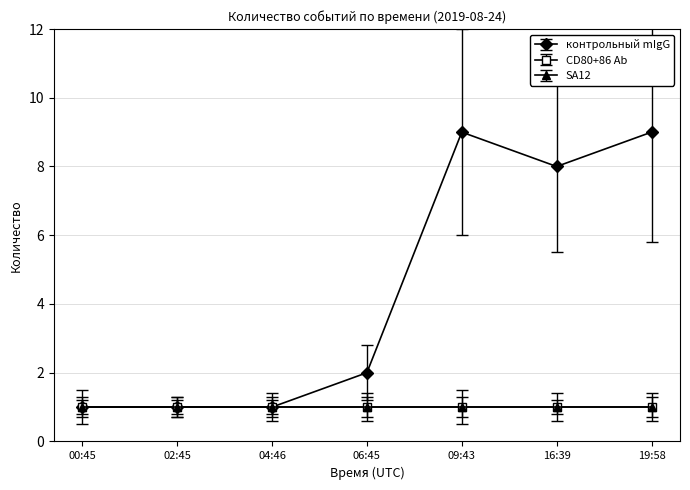

Is this an area chart (filled region under the line)?

No